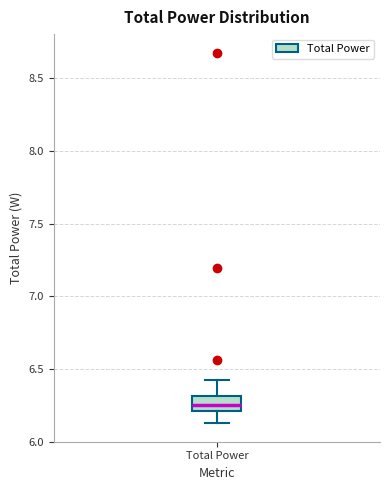

Read this box plot against the y-axis: the position of the median line, the range covered by the box, and the ends of both whiskers. The values are not printed on the chart, so give them approximately, as read against the axis.

median 6.25, box 6.20 to 6.30, whiskers 6.15 to 6.45